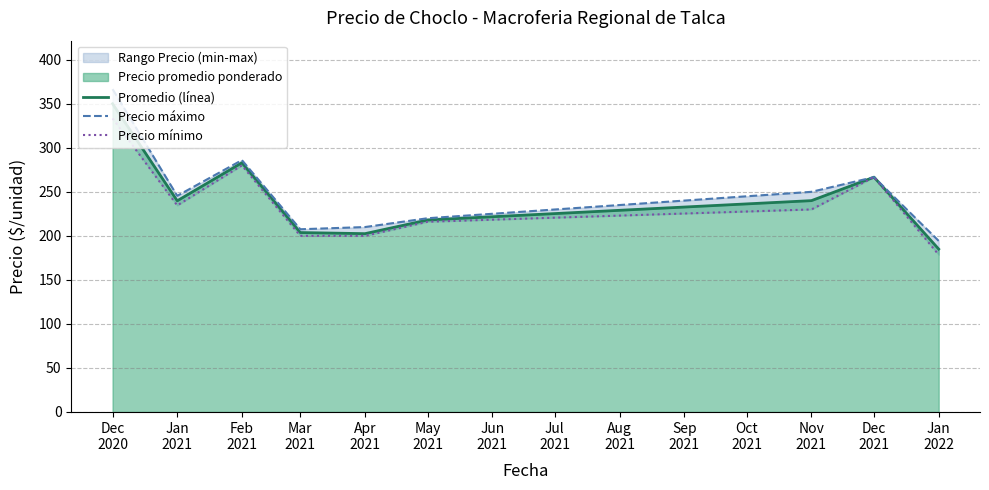

How many data points in Promedio (línea) are above 239?

5